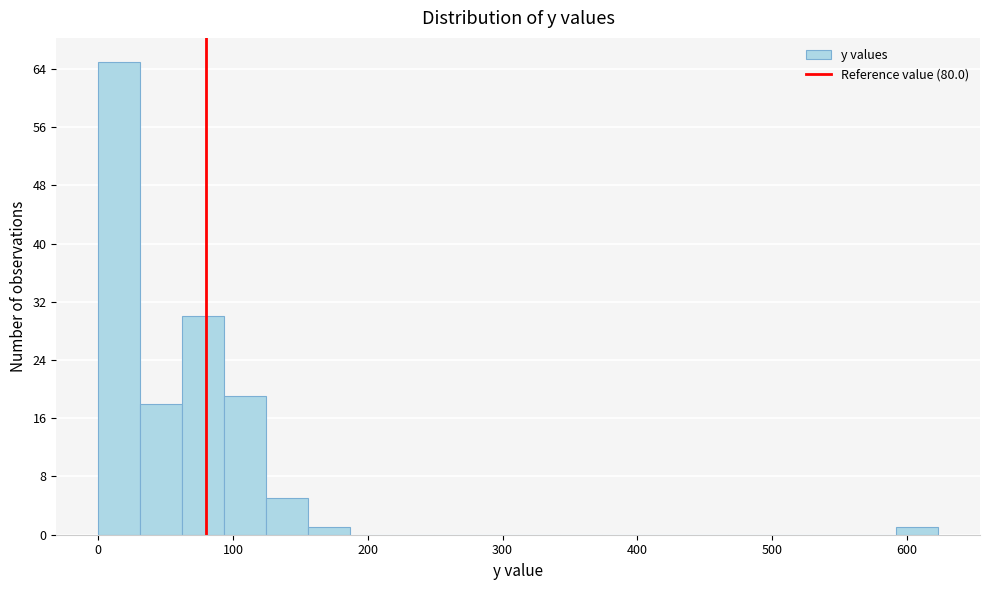

Around what value on the x-axis is the tallest bar? Give the approximate position of its centre, as read against the axis.

20